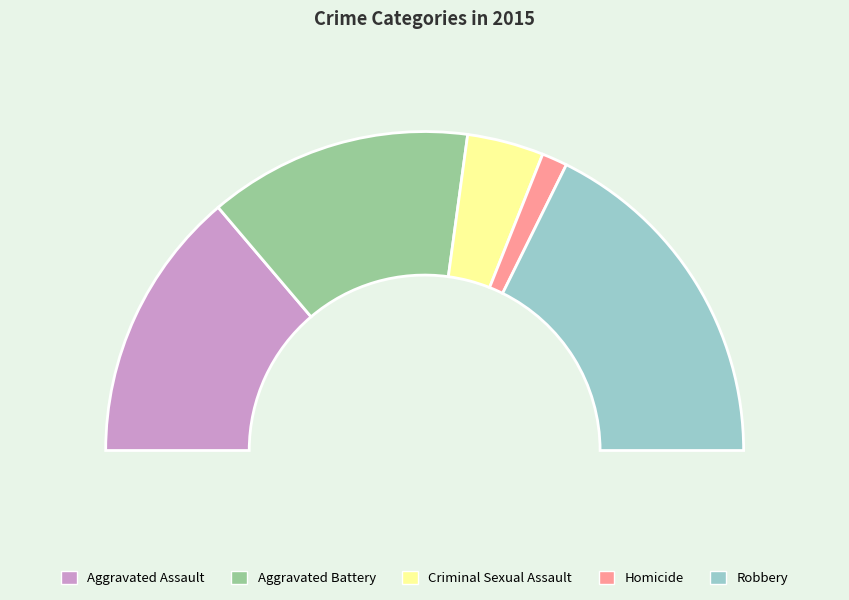

How many slices are in this pie chart?

5